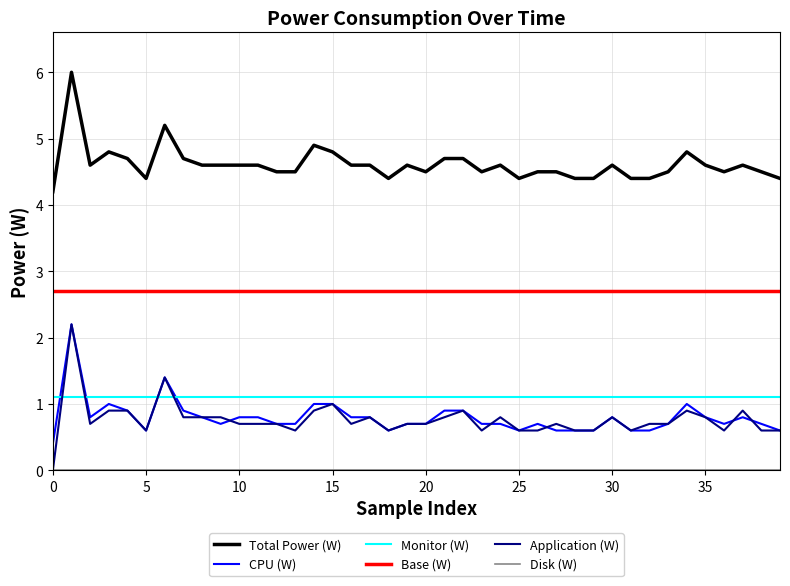

True or false: Total Power (W) and Base (W) cross at least once.

False